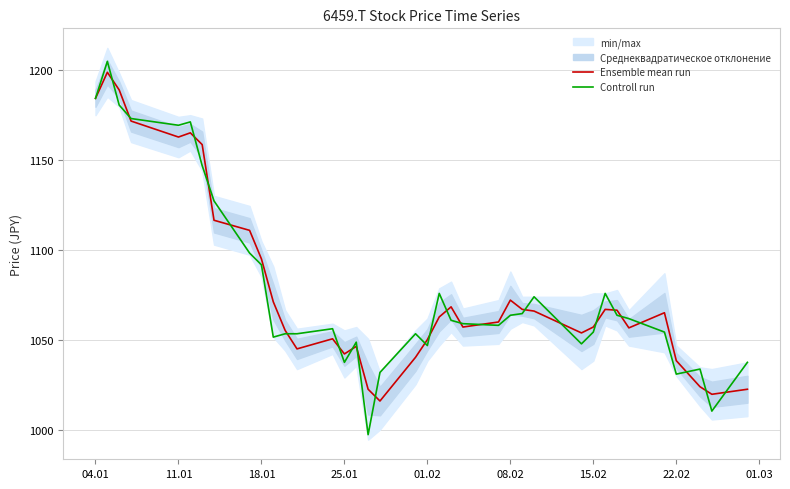

True or false: Controll run has a value of 1423.6 at 18.01.

False